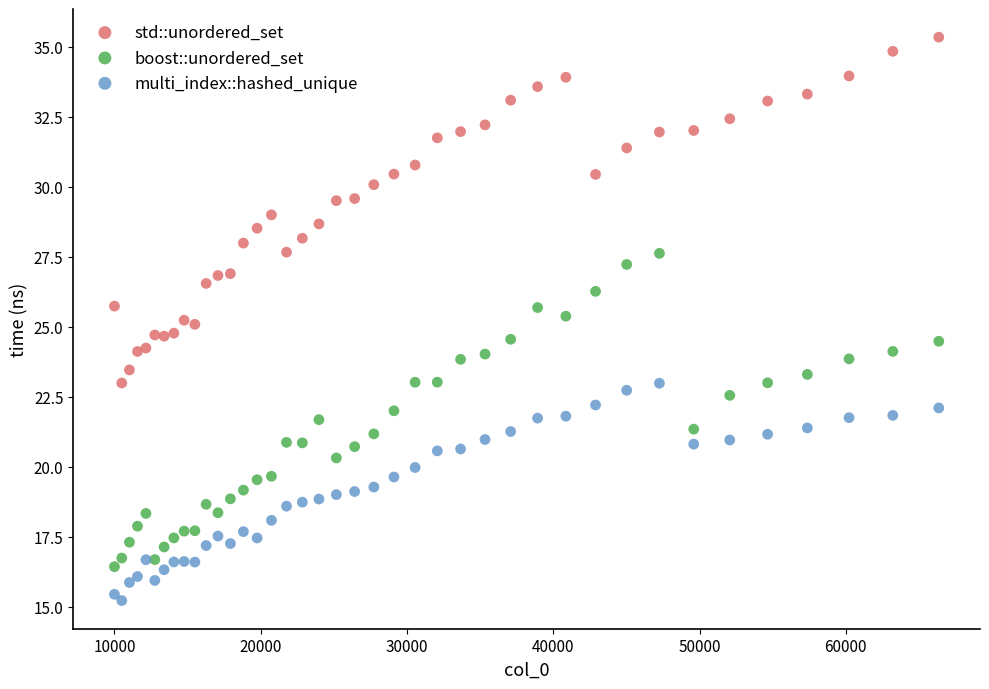

Which series contains the highest Y value?

std::unordered_set